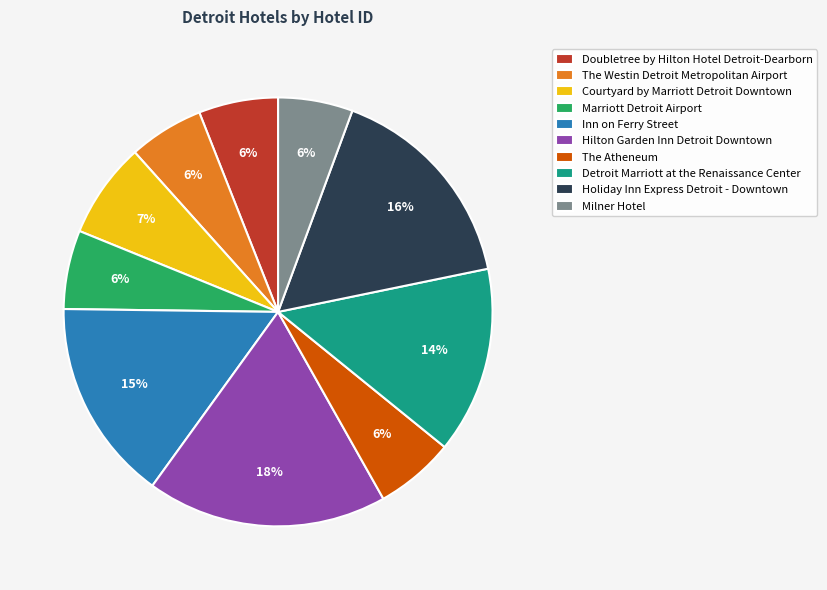

Is Inn on Ferry Street the majority of the pie?

No